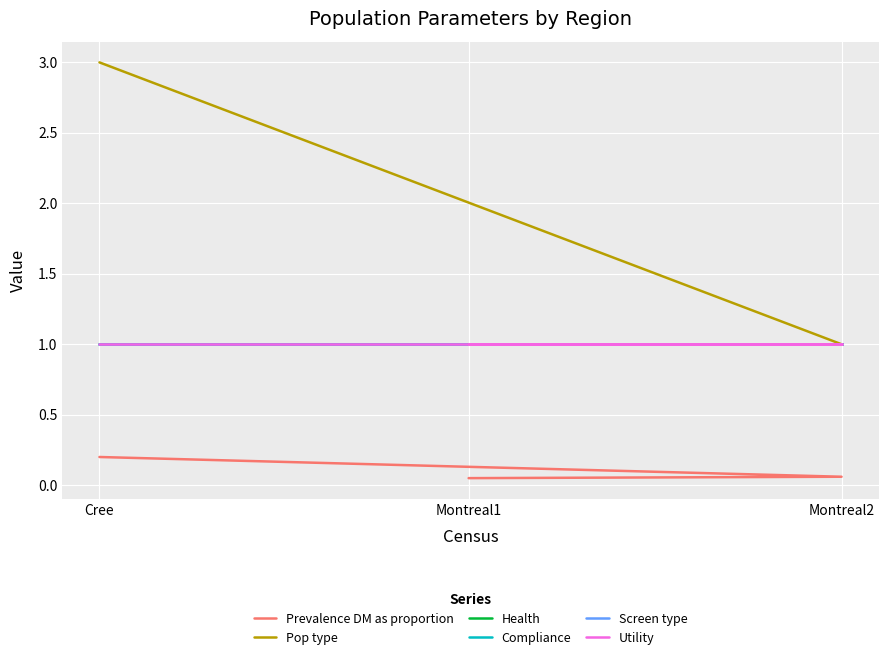

Is it true that Compliance equals 0.4 at Cree?

False